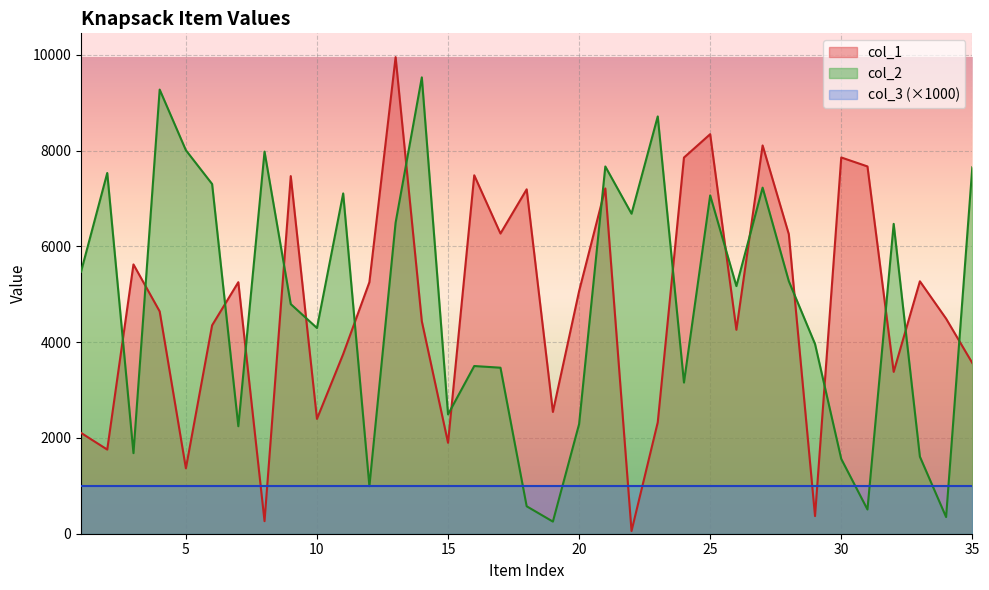

What is the sum of the col_1 values at 30 and 5?

9220